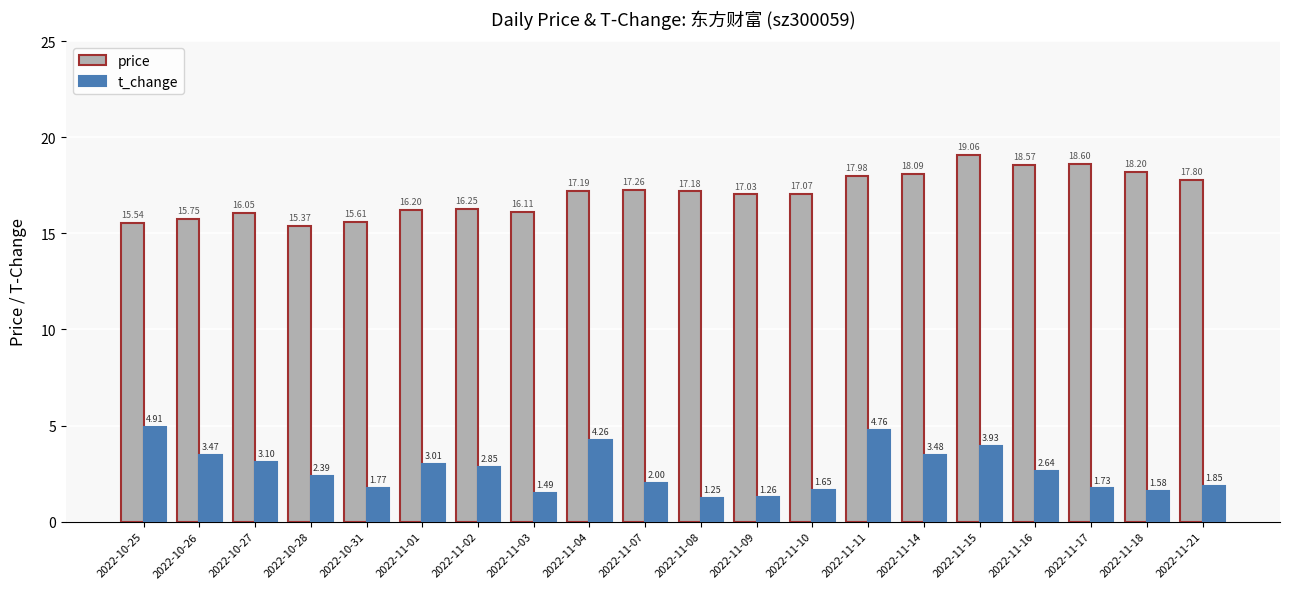

How many data points in price are above 17?

12